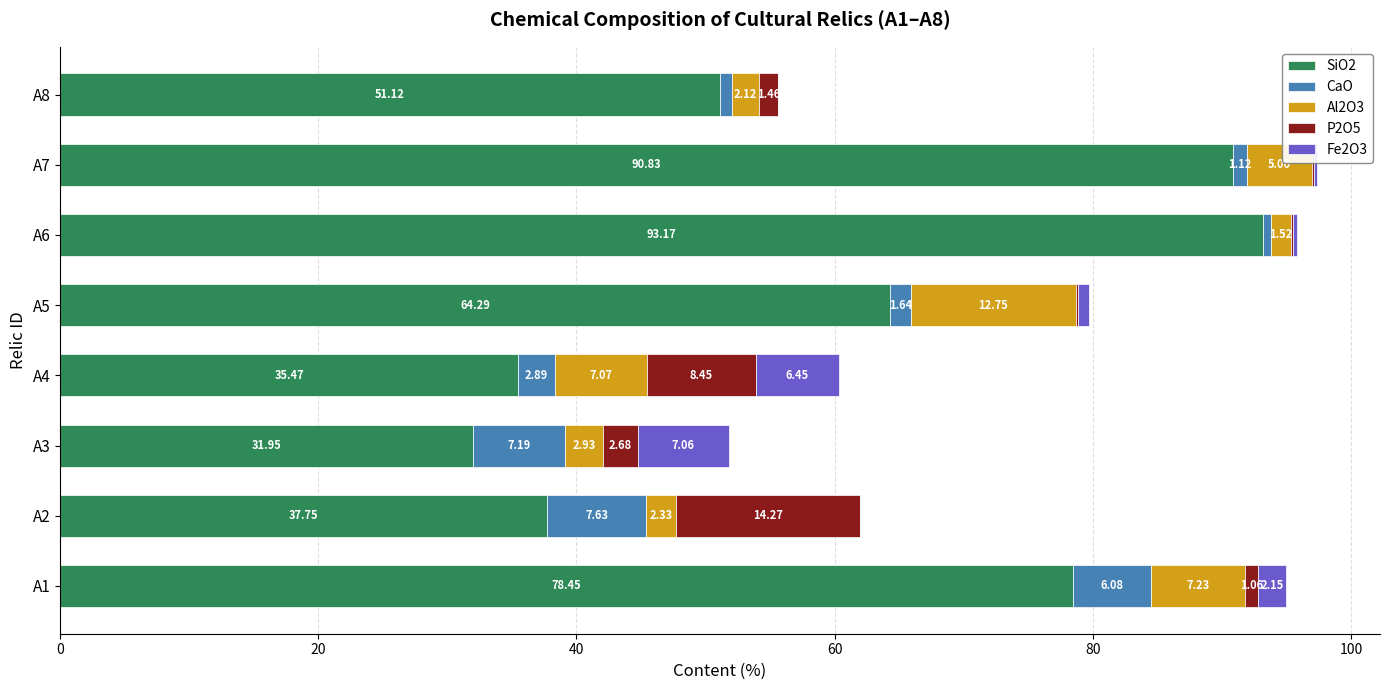

At which category is the sum across all series the highest?

A7